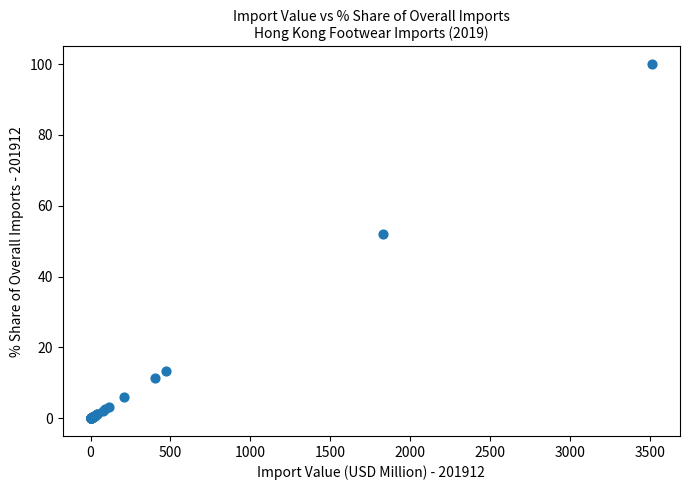

What Y value in the scatter plot is closest to 50?

52.2